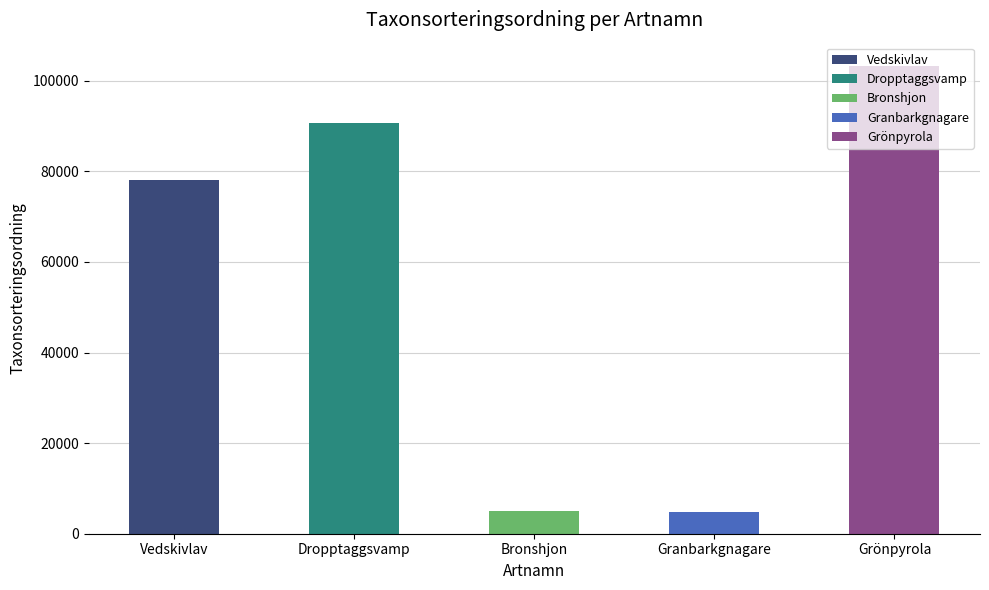

How many data points are less than 78098?

2